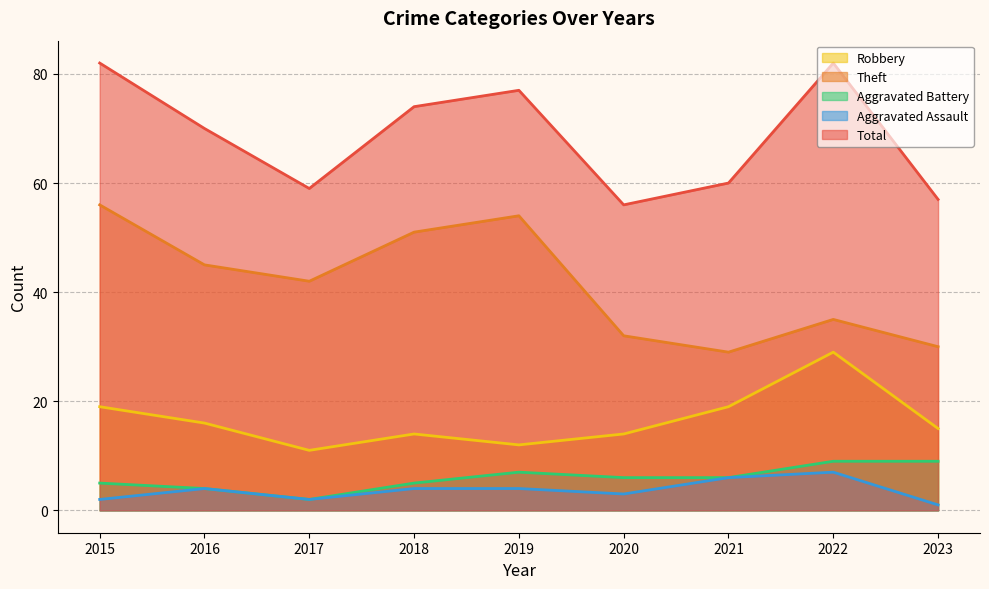

At 2017, list the series in order from largest to smallest.

Total, Theft, Robbery, Aggravated Battery, Aggravated Assault